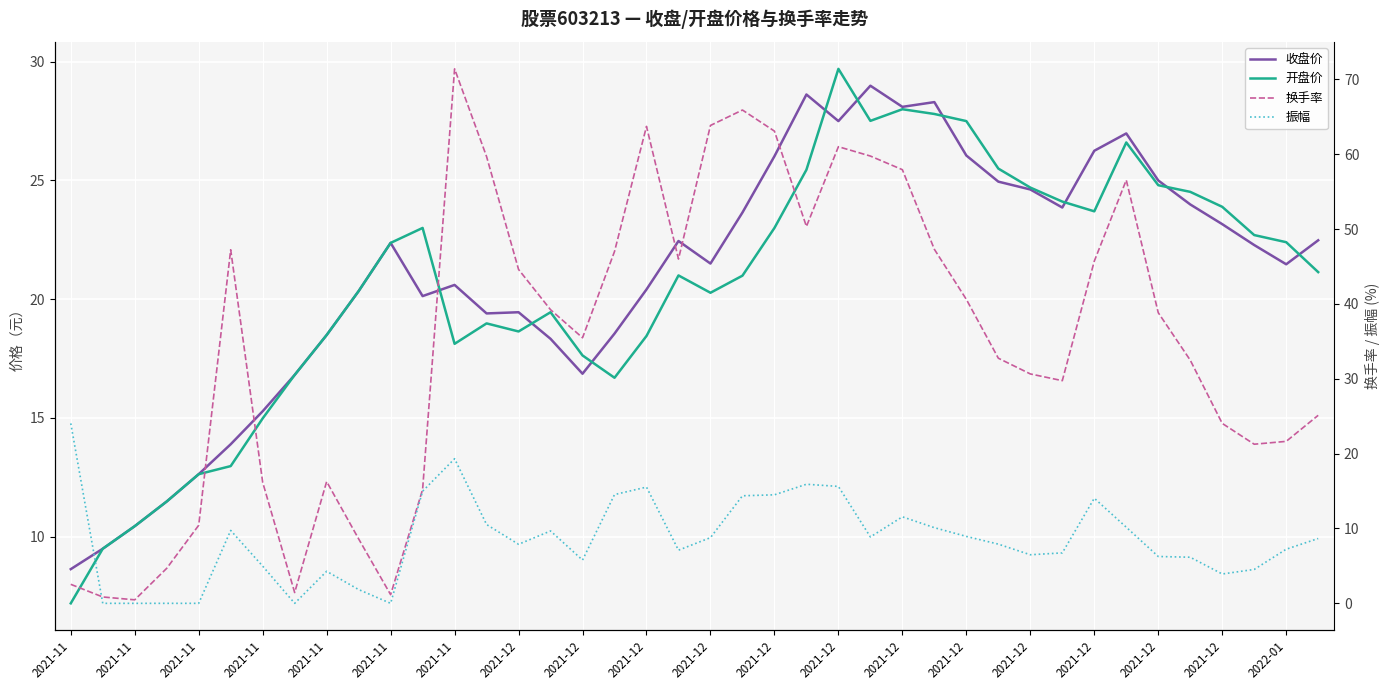

Is the value of 收盘价 at 31 greater than the value of 换手率 at 2021-11?

Yes